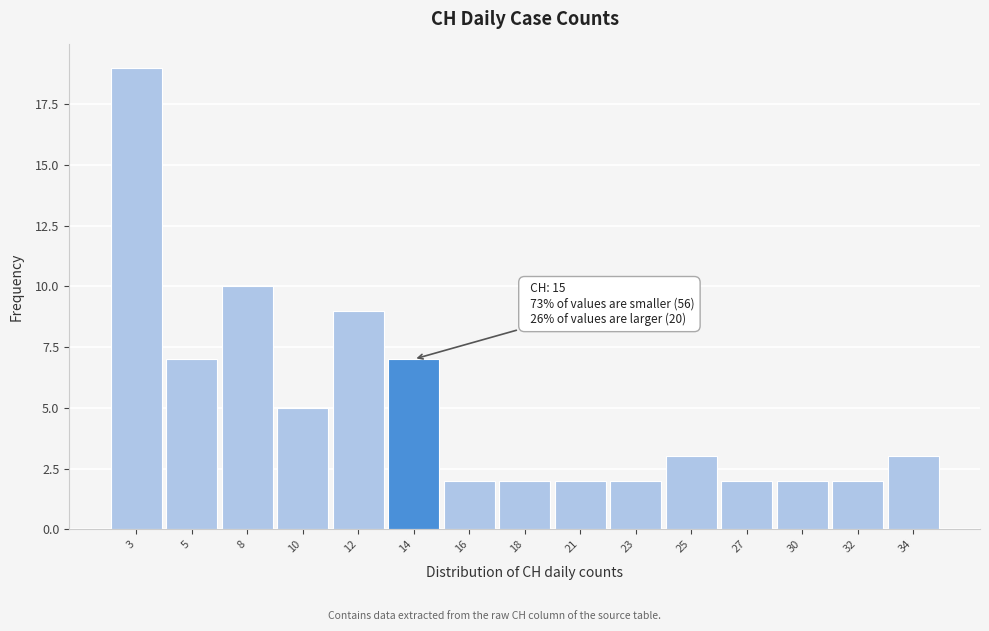

Reading left to right, list all the values displayed in this chart.

19	7	10	5	9	7	2	2	2	2	3	2	2	2	3